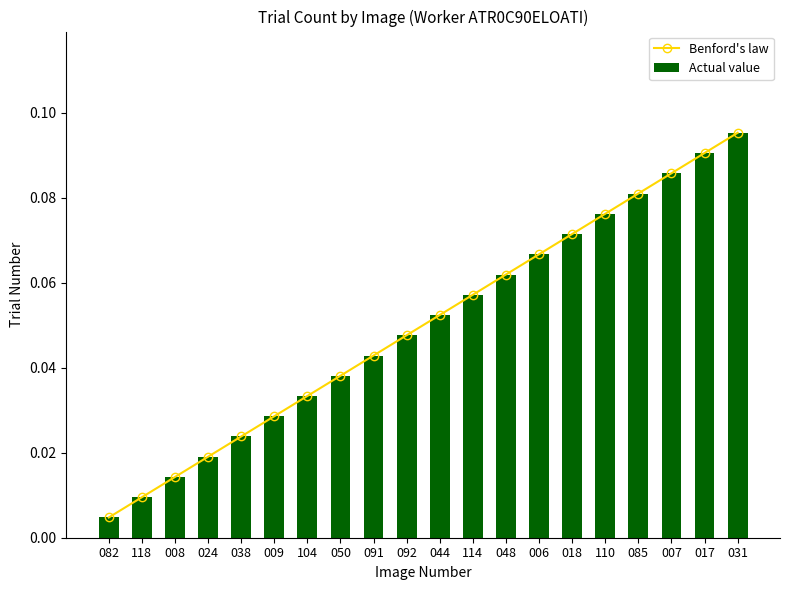

Which series has the largest total across all categories?

Benford's law